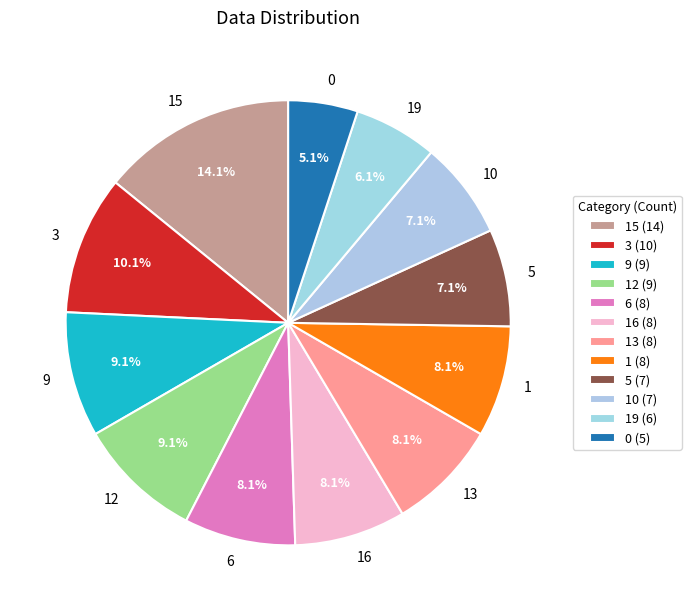

Is 5 the majority of the pie?

No